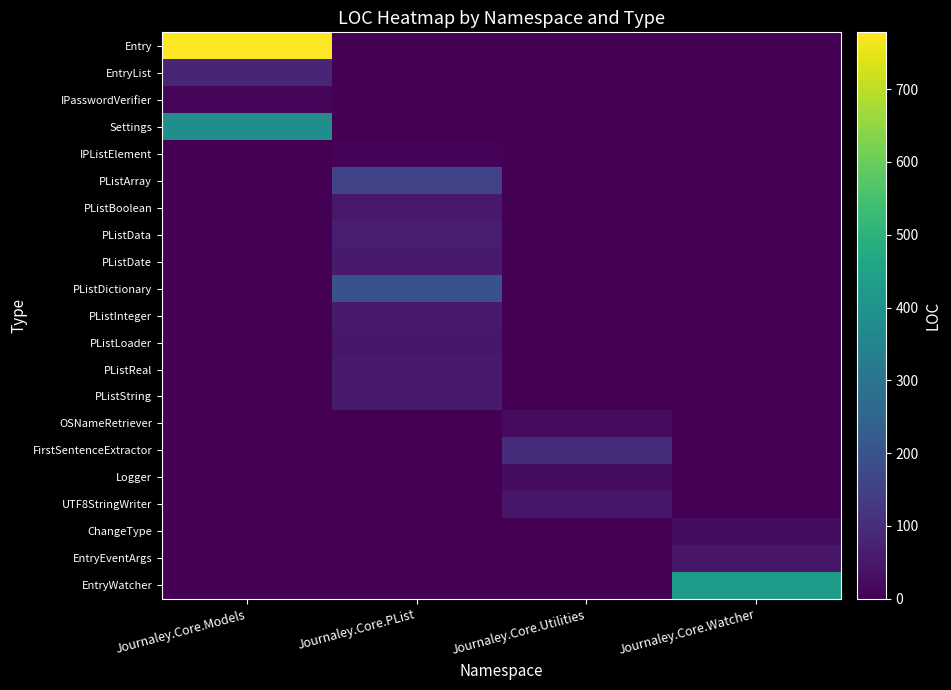

Reading left to right, extract all data points from this chart.

Entry: Journaley.Core.Models=778	Journaley.Core.PList=0	Journaley.Core.Utilities=0	Journaley.Core.Watcher=0
EntryList: Journaley.Core.Models=85	Journaley.Core.PList=0	Journaley.Core.Utilities=0	Journaley.Core.Watcher=0
IPasswordVerifier: Journaley.Core.Models=11	Journaley.Core.PList=0	Journaley.Core.Utilities=0	Journaley.Core.Watcher=0
Settings: Journaley.Core.Models=384	Journaley.Core.PList=0	Journaley.Core.Utilities=0	Journaley.Core.Watcher=0
IPListElement: Journaley.Core.Models=0	Journaley.Core.PList=8	Journaley.Core.Utilities=0	Journaley.Core.Watcher=0
PListArray: Journaley.Core.Models=0	Journaley.Core.PList=158	Journaley.Core.Utilities=0	Journaley.Core.Watcher=0
PListBoolean: Journaley.Core.Models=0	Journaley.Core.PList=54	Journaley.Core.Utilities=0	Journaley.Core.Watcher=0
PListData: Journaley.Core.Models=0	Journaley.Core.PList=64	Journaley.Core.Utilities=0	Journaley.Core.Watcher=0
PListDate: Journaley.Core.Models=0	Journaley.Core.PList=56	Journaley.Core.Utilities=0	Journaley.Core.Watcher=0
PListDictionary: Journaley.Core.Models=0	Journaley.Core.PList=197	Journaley.Core.Utilities=0	Journaley.Core.Watcher=0
PListInteger: Journaley.Core.Models=0	Journaley.Core.PList=55	Journaley.Core.Utilities=0	Journaley.Core.Watcher=0
PListLoader: Journaley.Core.Models=0	Journaley.Core.PList=50	Journaley.Core.Utilities=0	Journaley.Core.Watcher=0
PListReal: Journaley.Core.Models=0	Journaley.Core.PList=55	Journaley.Core.Utilities=0	Journaley.Core.Watcher=0
PListString: Journaley.Core.Models=0	Journaley.Core.PList=55	Journaley.Core.Utilities=0	Journaley.Core.Watcher=0
OSNameRetriever: Journaley.Core.Models=0	Journaley.Core.PList=0	Journaley.Core.Utilities=24	Journaley.Core.Watcher=0
FirstSentenceExtractor: Journaley.Core.Models=0	Journaley.Core.PList=0	Journaley.Core.Utilities=98	Journaley.Core.Watcher=0
Logger: Journaley.Core.Models=0	Journaley.Core.PList=0	Journaley.Core.Utilities=25	Journaley.Core.Watcher=0
UTF8StringWriter: Journaley.Core.Models=0	Journaley.Core.PList=0	Journaley.Core.Utilities=47	Journaley.Core.Watcher=0
ChangeType: Journaley.Core.Models=0	Journaley.Core.PList=0	Journaley.Core.Utilities=0	Journaley.Core.Watcher=27
EntryEventArgs: Journaley.Core.Models=0	Journaley.Core.PList=0	Journaley.Core.Utilities=0	Journaley.Core.Watcher=47
EntryWatcher: Journaley.Core.Models=0	Journaley.Core.PList=0	Journaley.Core.Utilities=0	Journaley.Core.Watcher=429